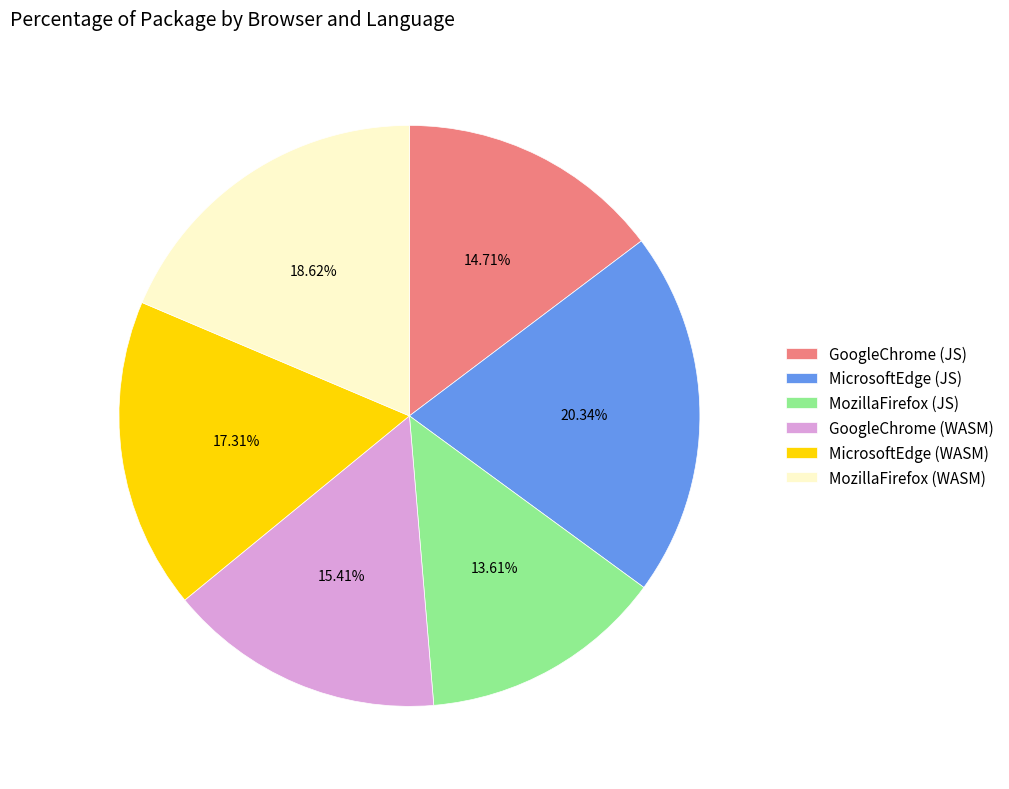

What percentage is the GoogleChrome (WASM) slice, to the nearest percent?

15%